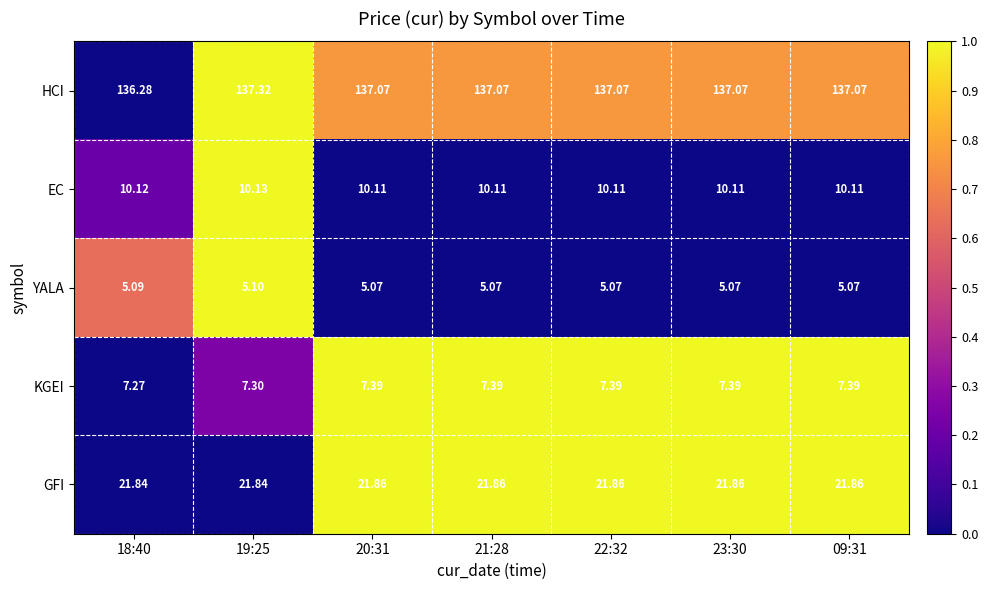

At which category is the sum across all series the highest?

19:25